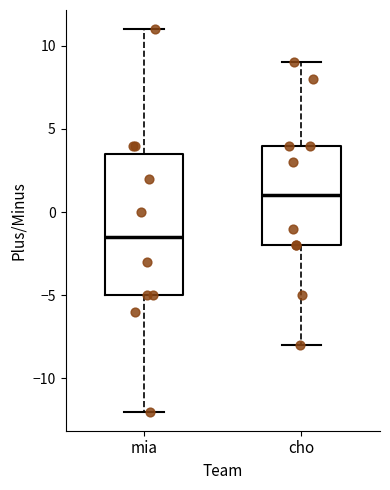

Comparing the boxes themselves (not the whiskers), which one is the tallest?

mia